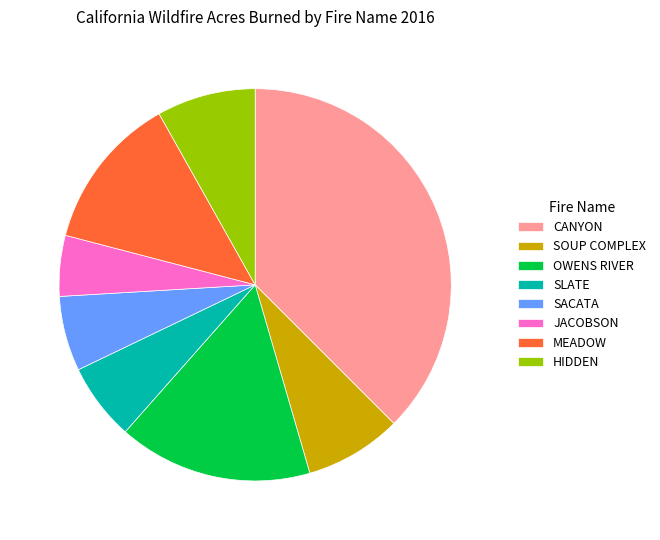

Do OWENS RIVER and JACOBSON together represent more than half of the pie?

No